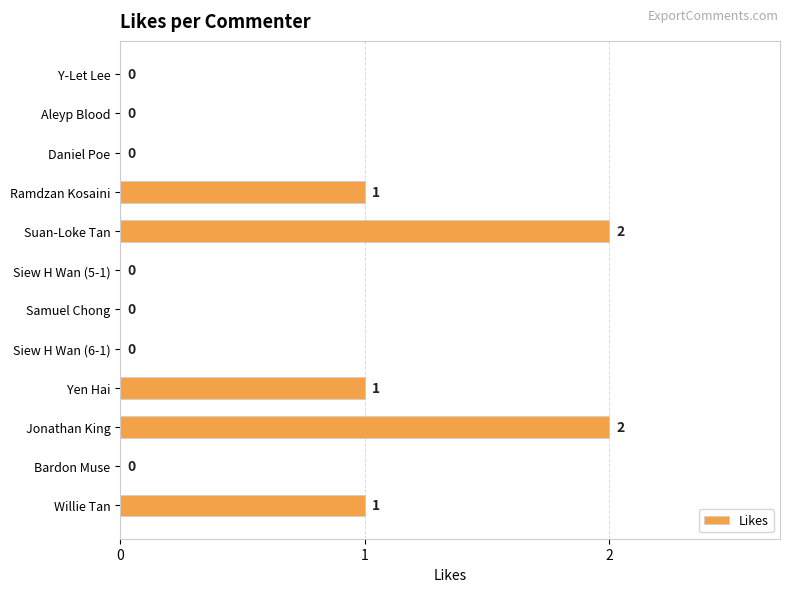

Between Siew H Wan (5-1) and Jonathan King, which is larger?

Jonathan King